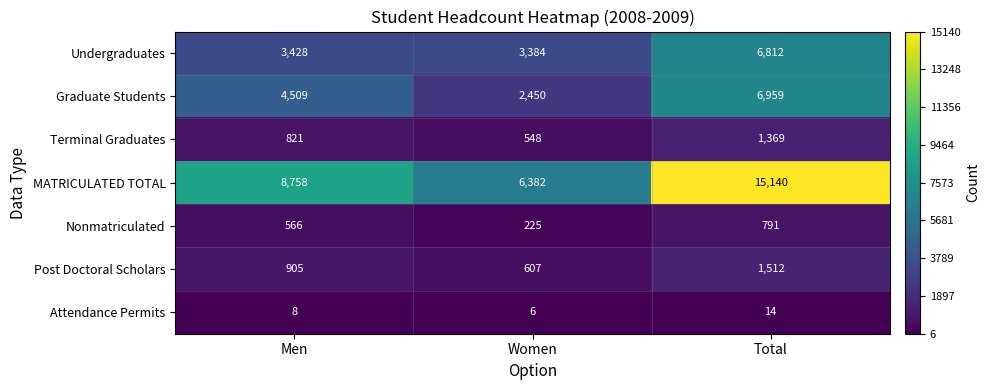

The Attendance Permits series shows 1 at Women. True or false?

False